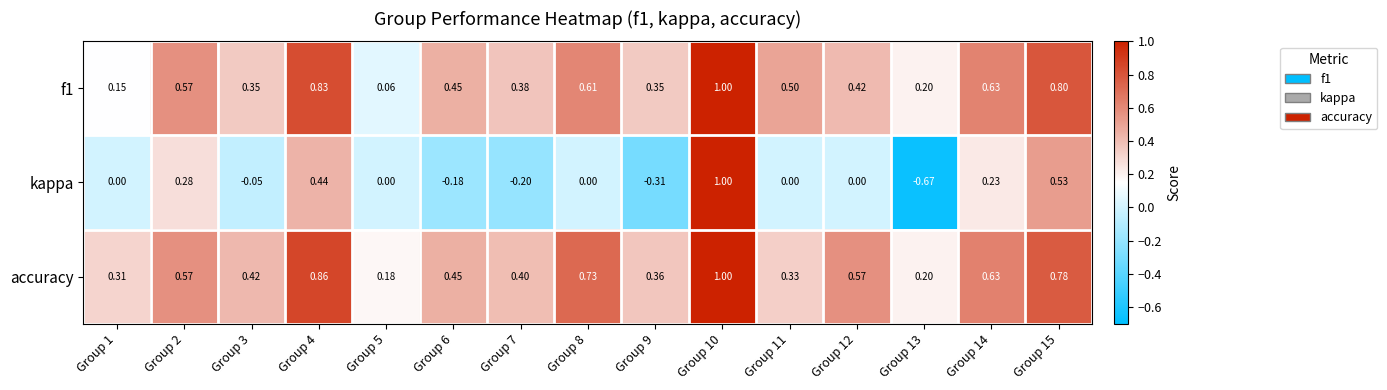

Between Group 12 and Group 13, which series saw the biggest shift?

kappa